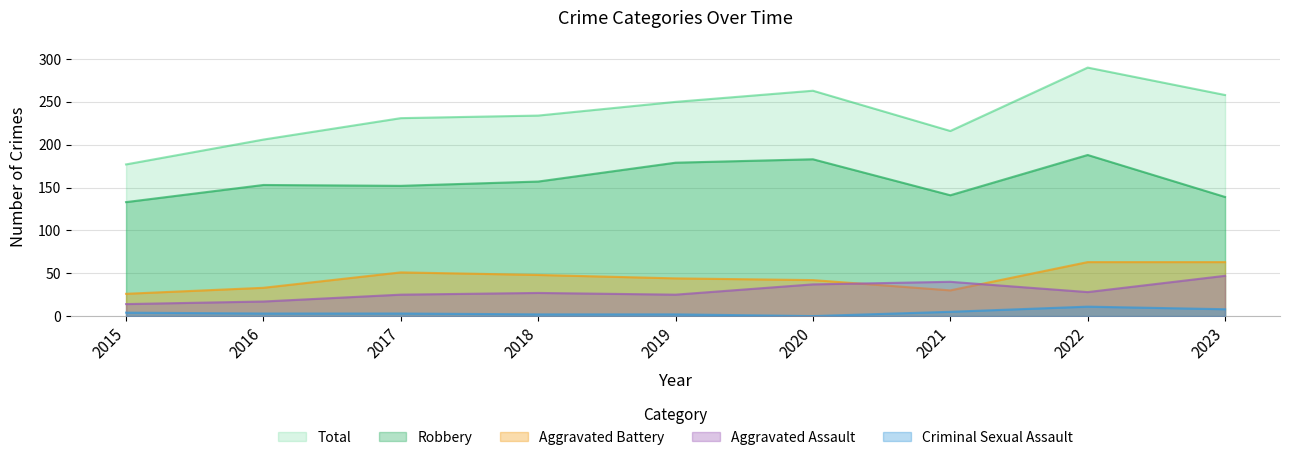

What are all the series names shown in the legend?

Total, Robbery, Aggravated Battery, Aggravated Assault, Criminal Sexual Assault